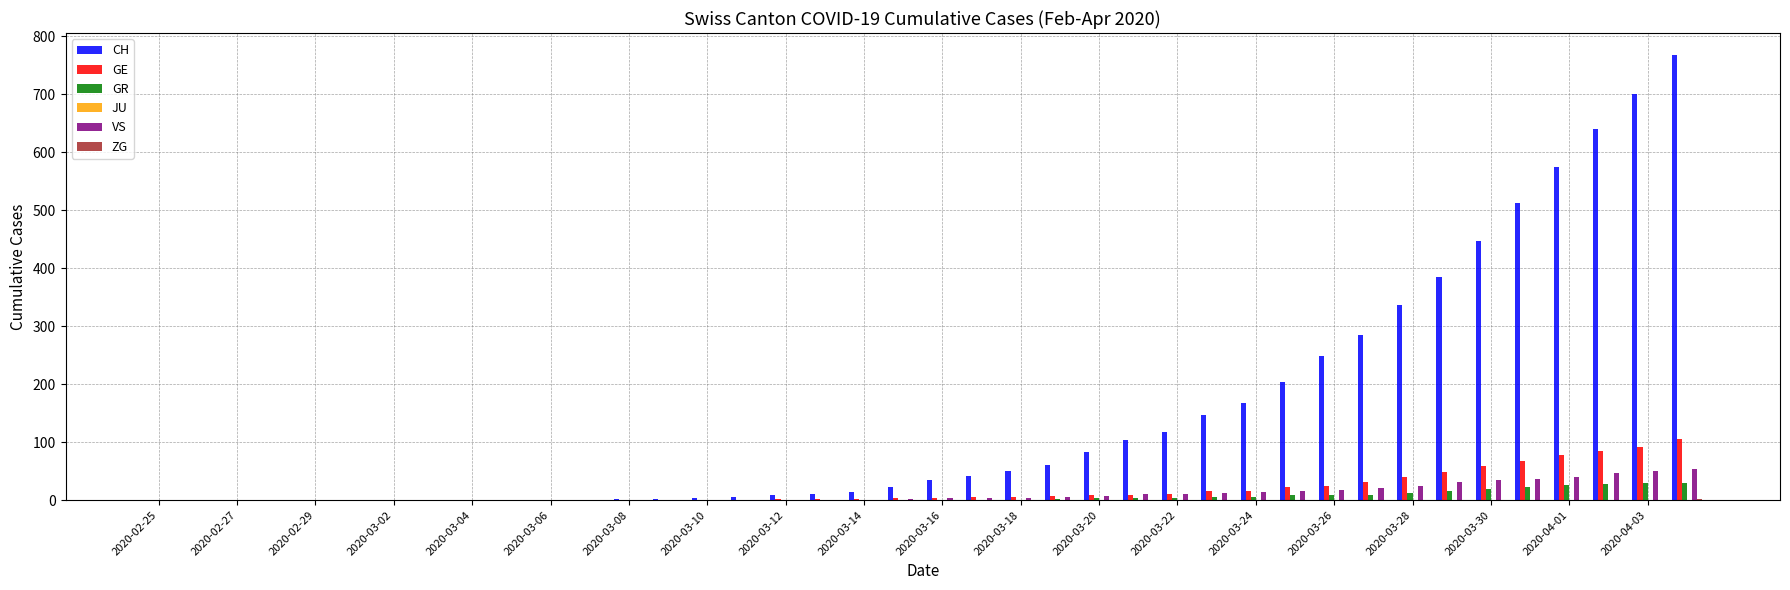

What is the greatest value displayed?

767